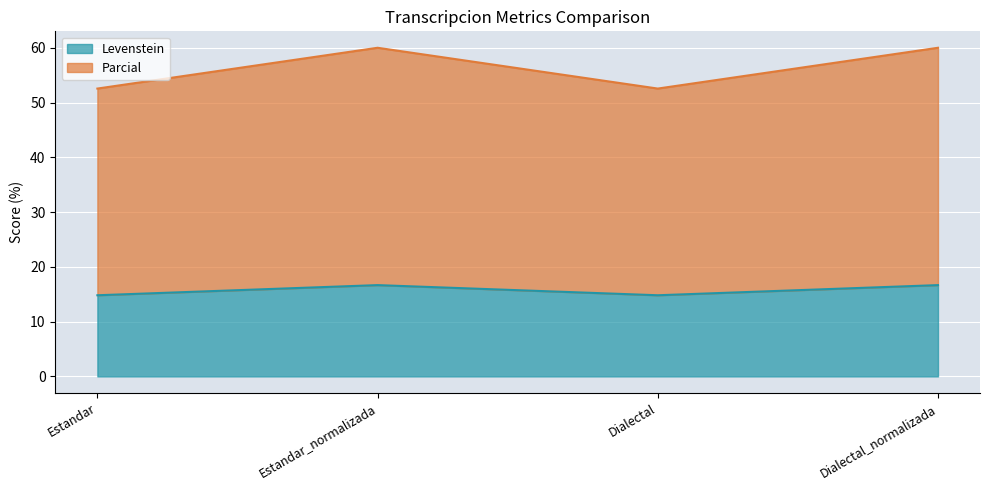

True or false: Parcial has a value of 52.6 at Dialectal.

True